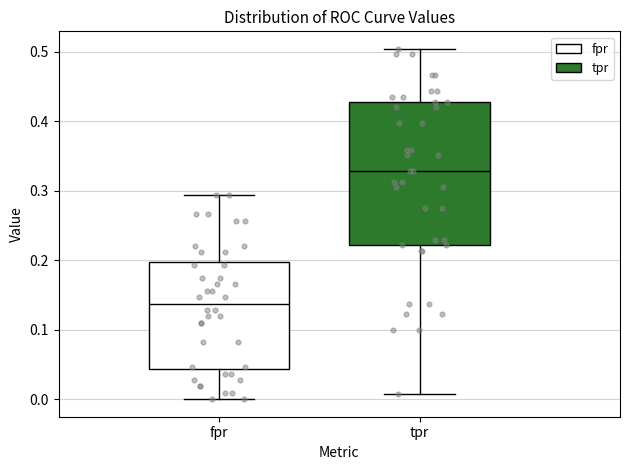

Reading left to right, transcribe this box plot: for each box, give where its median line is, the range the box spans, and where its two whiskers end, as read against the y-axis. The values are not printed on the chart, so give them approximately, as read against the axis.

fpr: median 0.14, box 0.04 to 0.20, whiskers 0.00 to 0.29
tpr: median 0.33, box 0.22 to 0.43, whiskers 0.01 to 0.50